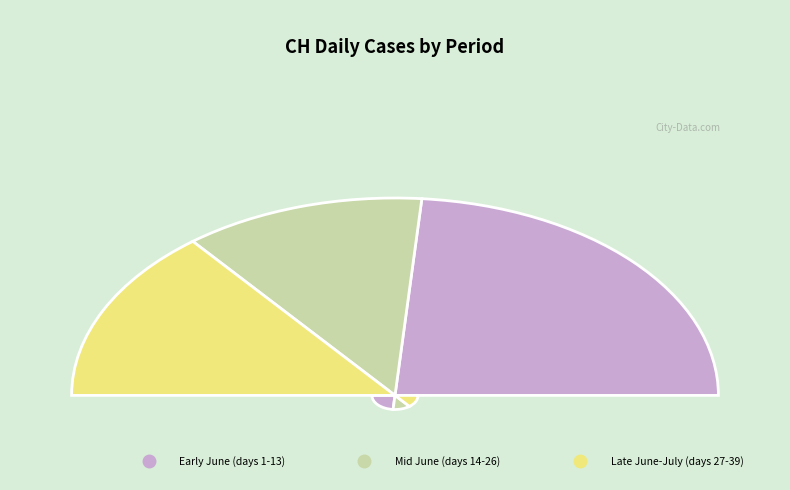

Is it true that 2020-06-12 is 1% of the pie?

False